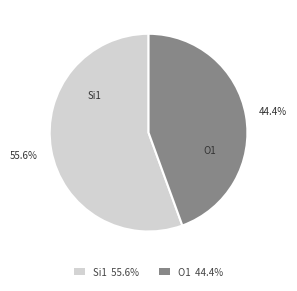

Which slice is the smallest?

O1 44.4%